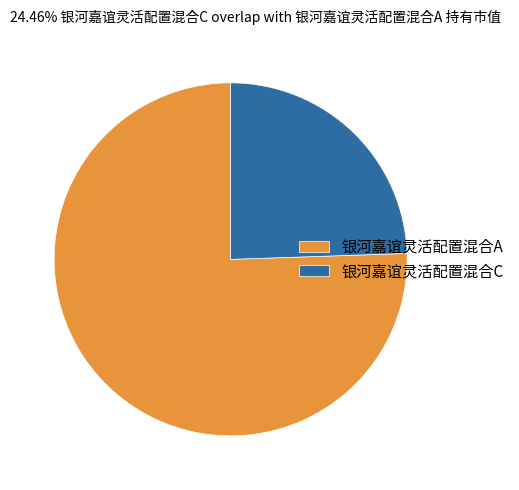

Count the number of slices in the pie.

2